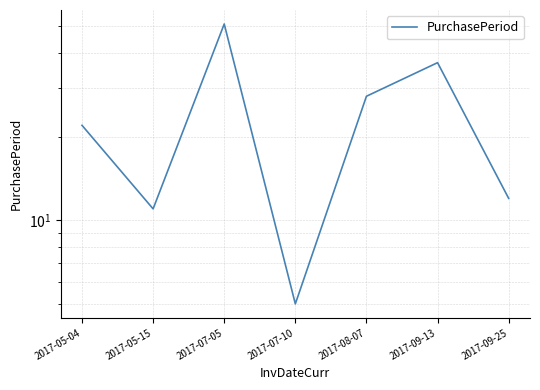

At which category does the data reach its first local peak?

2017-07-05